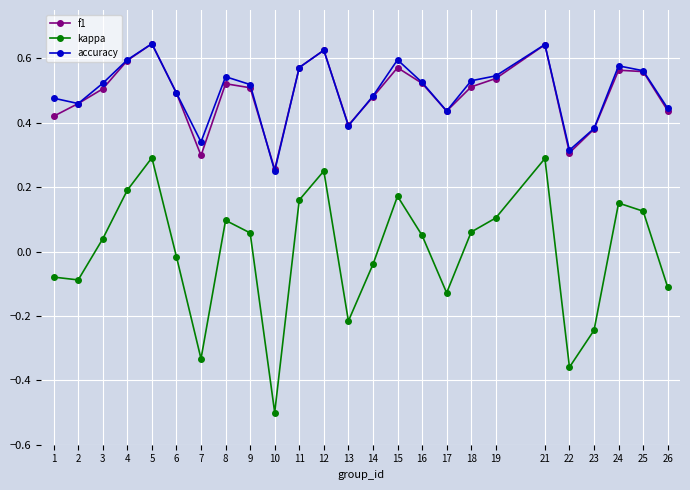

True or false: kappa and f1 intersect in this chart.

False